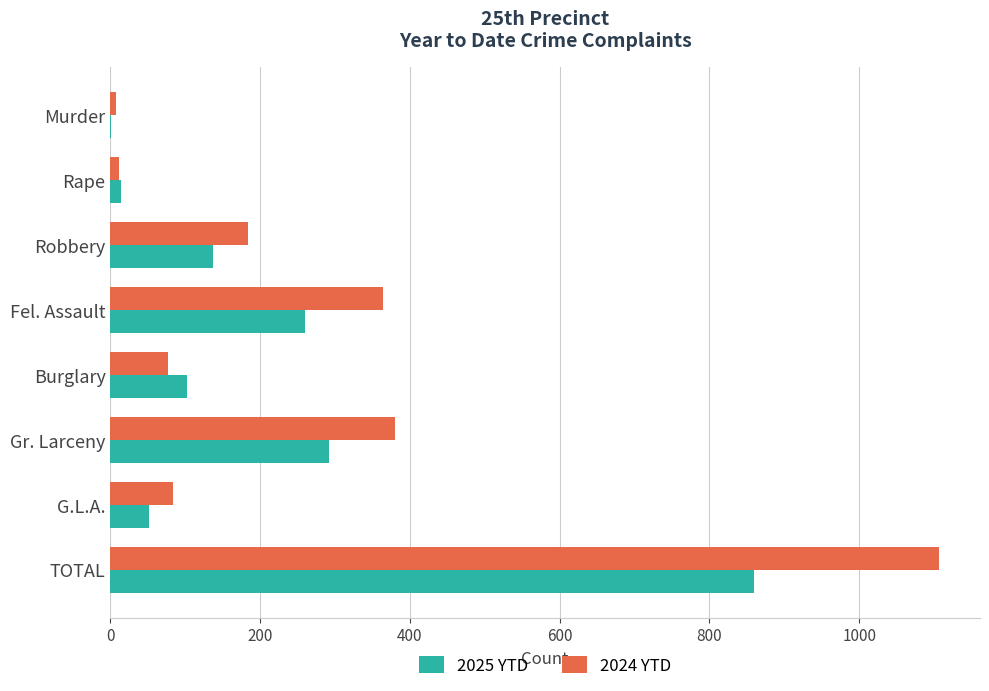

Which series has the largest total across all categories?

2024 YTD